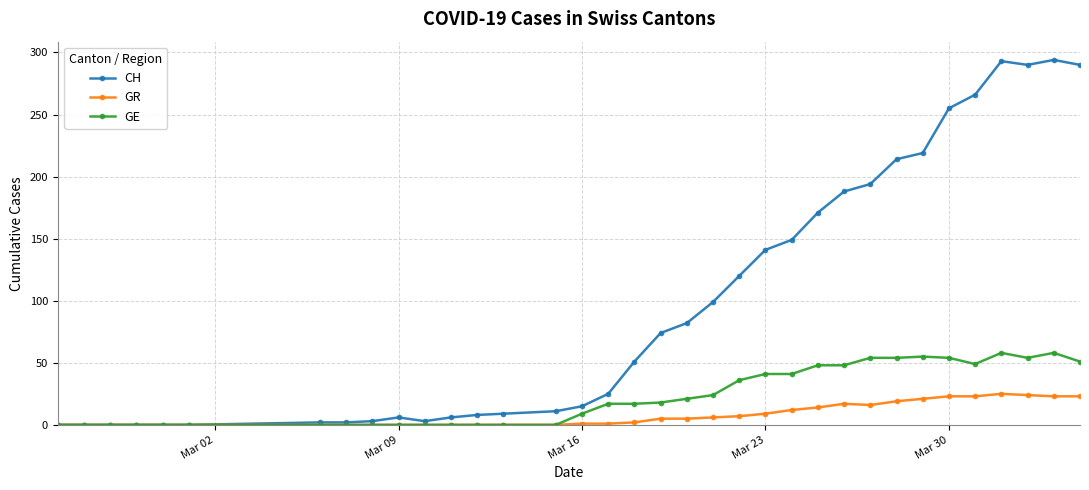

What is the greatest value displayed?

294